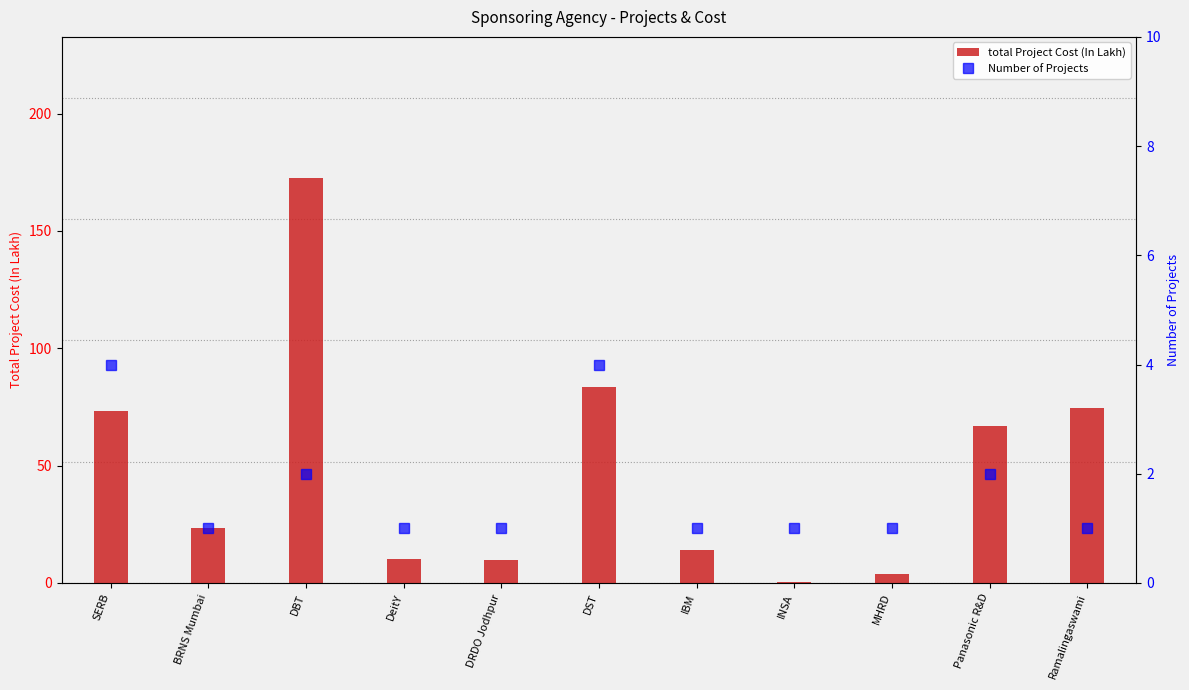

The total Project Cost (In Lakh) series shows 232.7 at DBT. True or false?

False